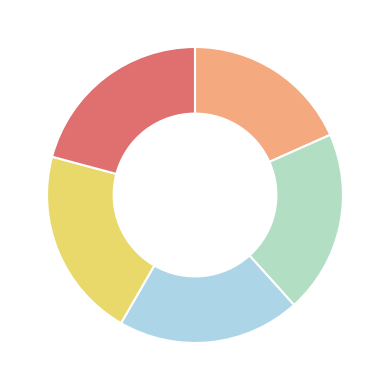

How many segments does this pie chart have?

5